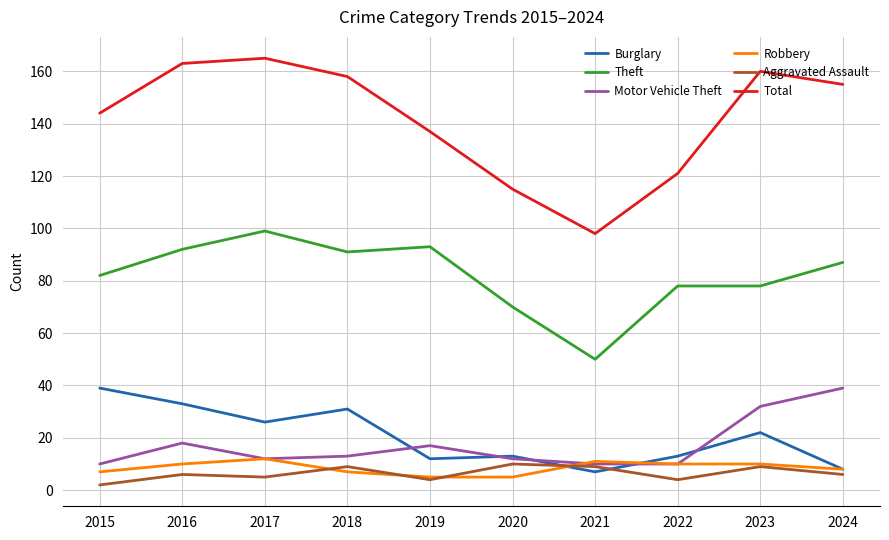

What is the difference between the Aggravated Assault values at 2024 and 2017?

1